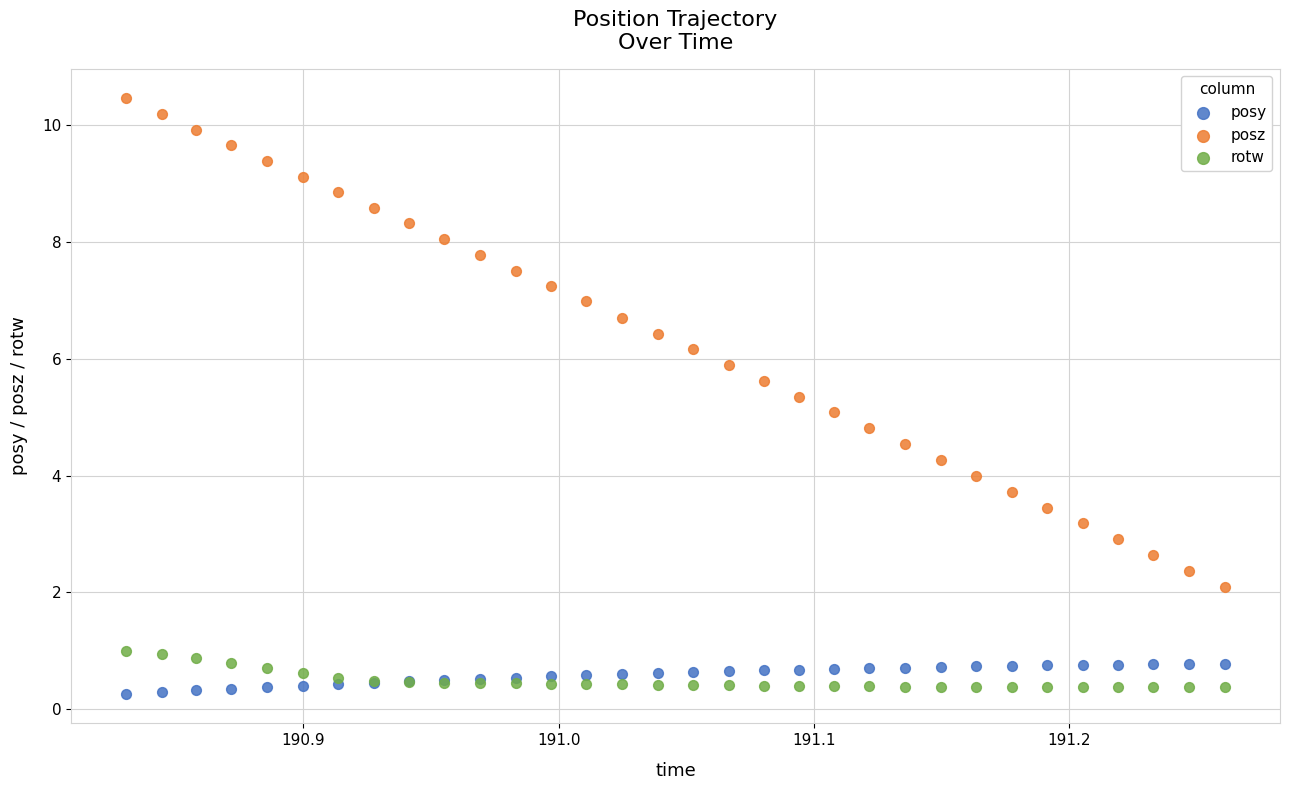

What are all the series names shown in the legend?

posy, posz, rotw